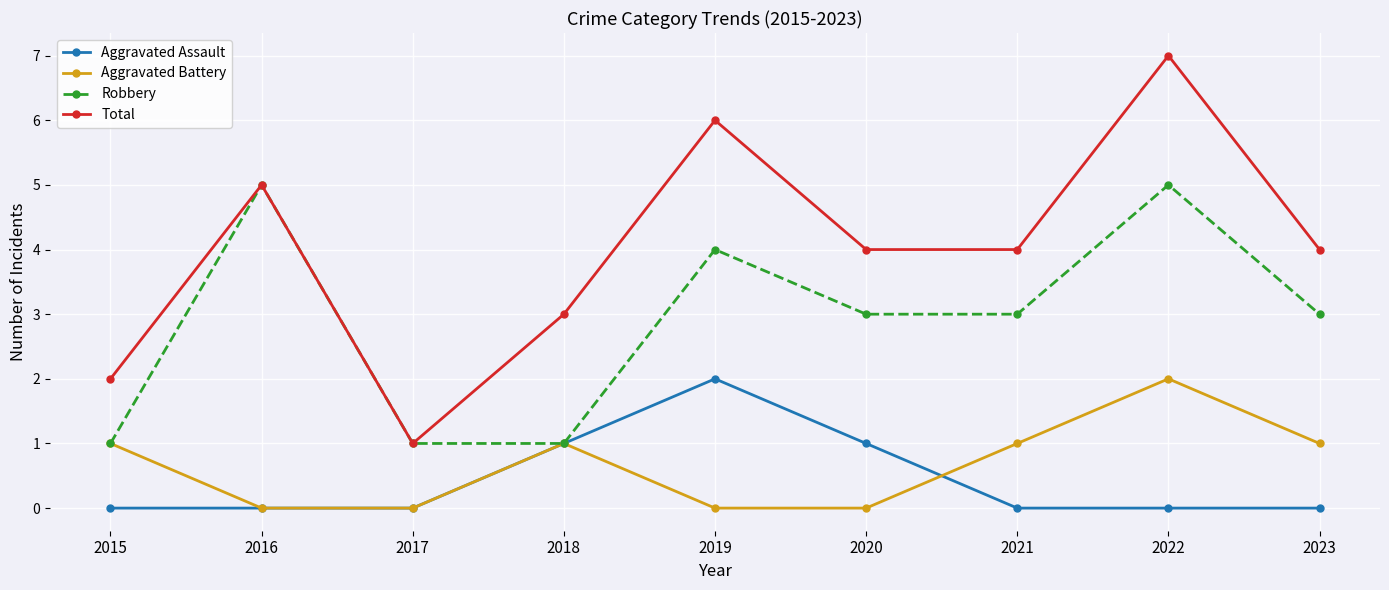

What is the greatest value displayed?

7